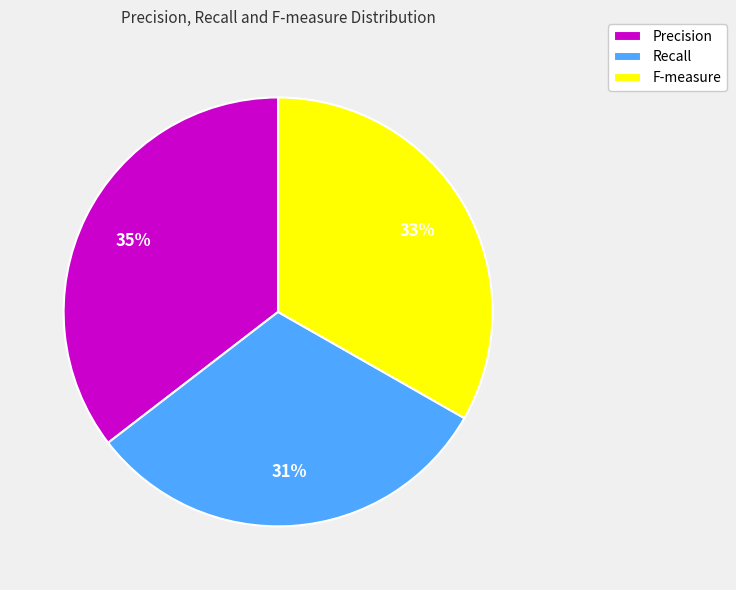

Does any single category account for the majority?

No